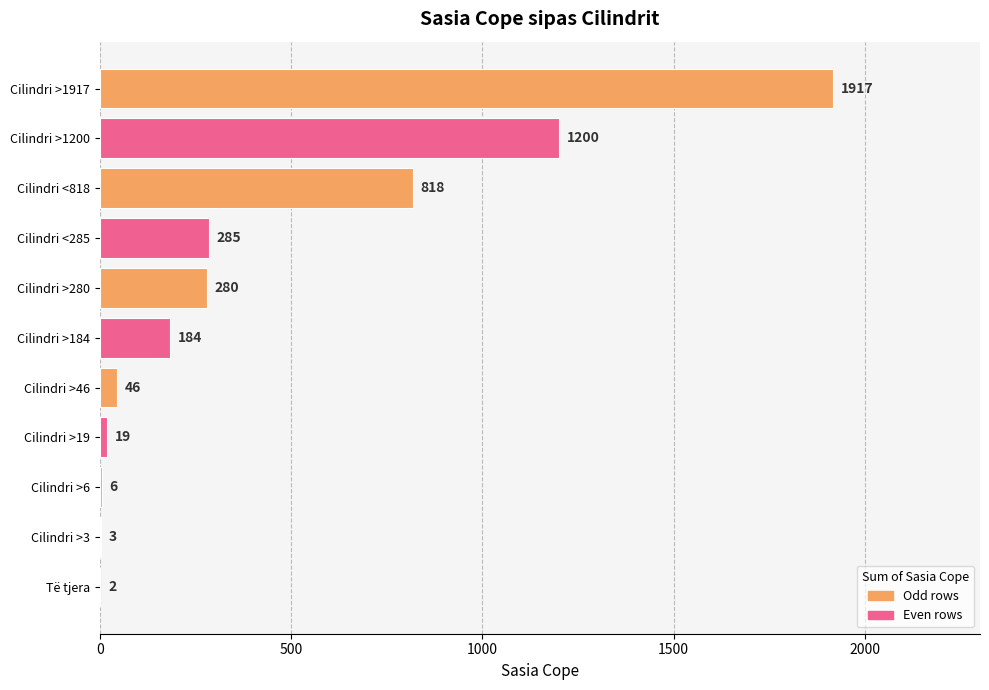

What is the ratio of the value at Cilindri >280 to the value at Cilindri <285?

1.0